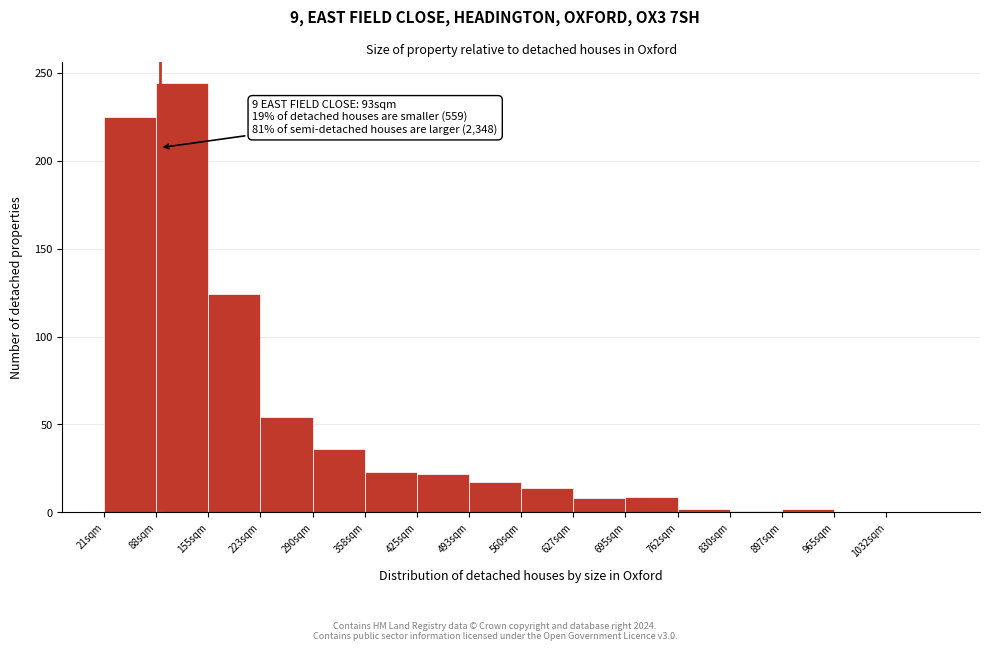

Which range on the x-axis has the tallest bar?

90 to 160